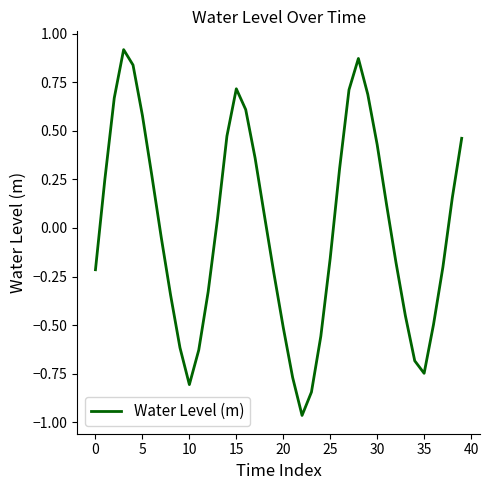

What is the difference between the maximum and minimum values?

1.9